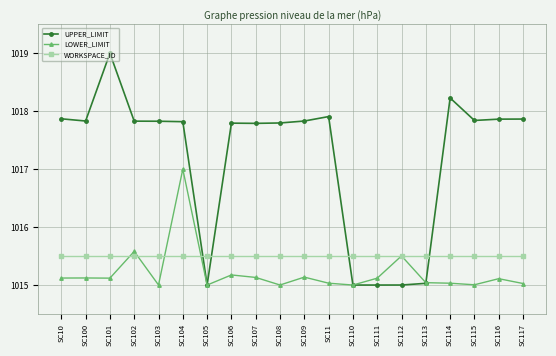

What position from the left is SC103?

5